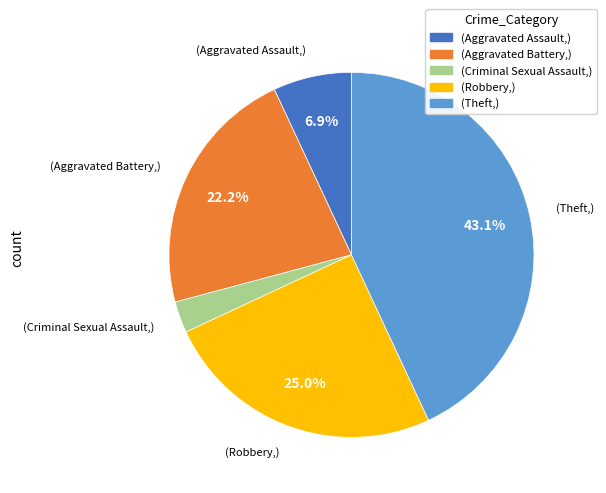

Does any single category account for the majority?

No